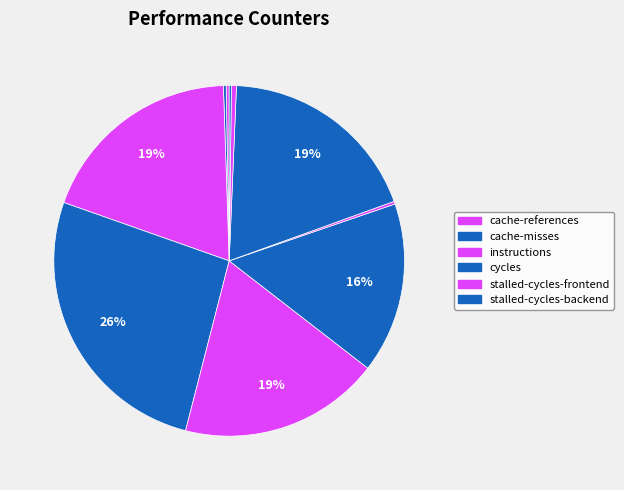

To the nearest percent, what is the difference between the largest and smallest slice percentages?

26%